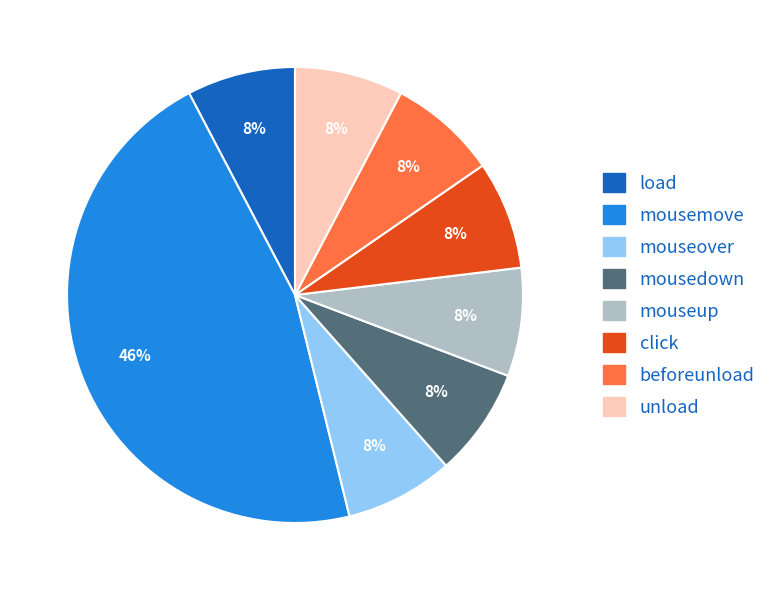

Combined, do load and beforeunload account for over 50%?

No